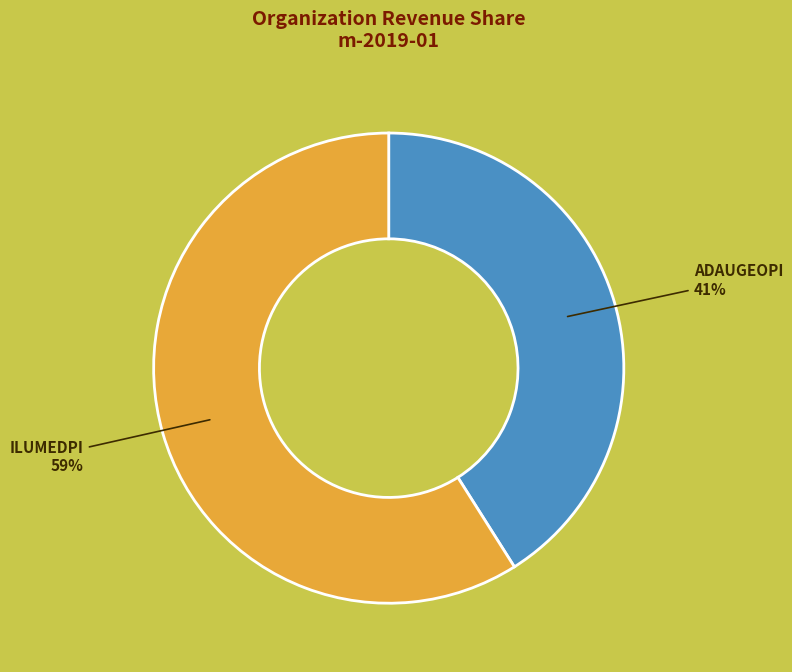

Is the sum of ILUMEDPI and ADAUGEOPI greater than half?

Yes